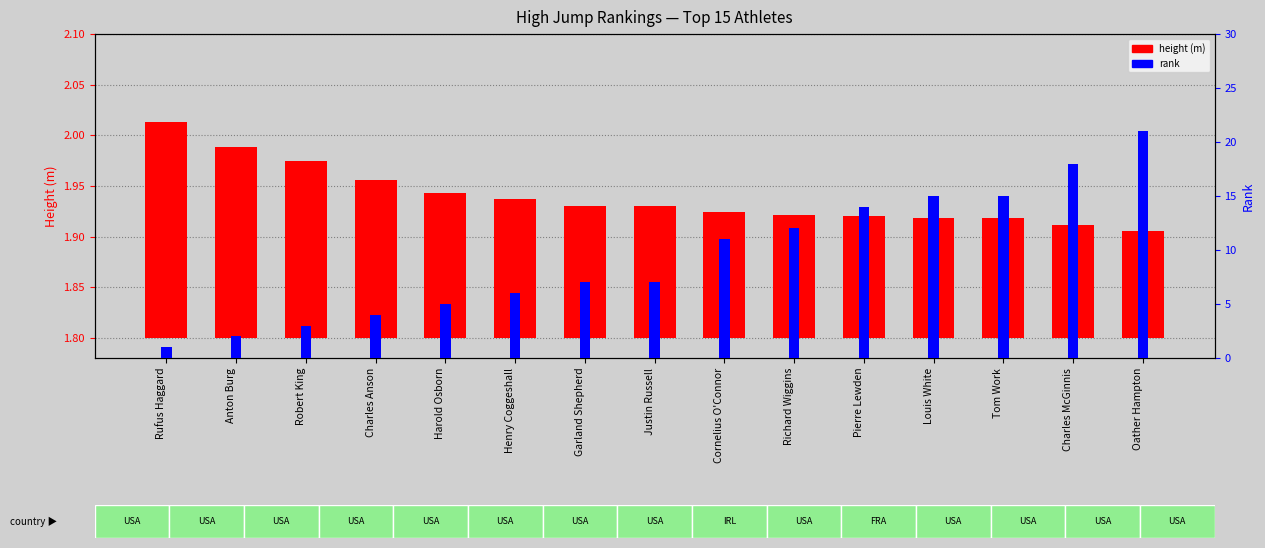

Count the number of categories in the chart.

15